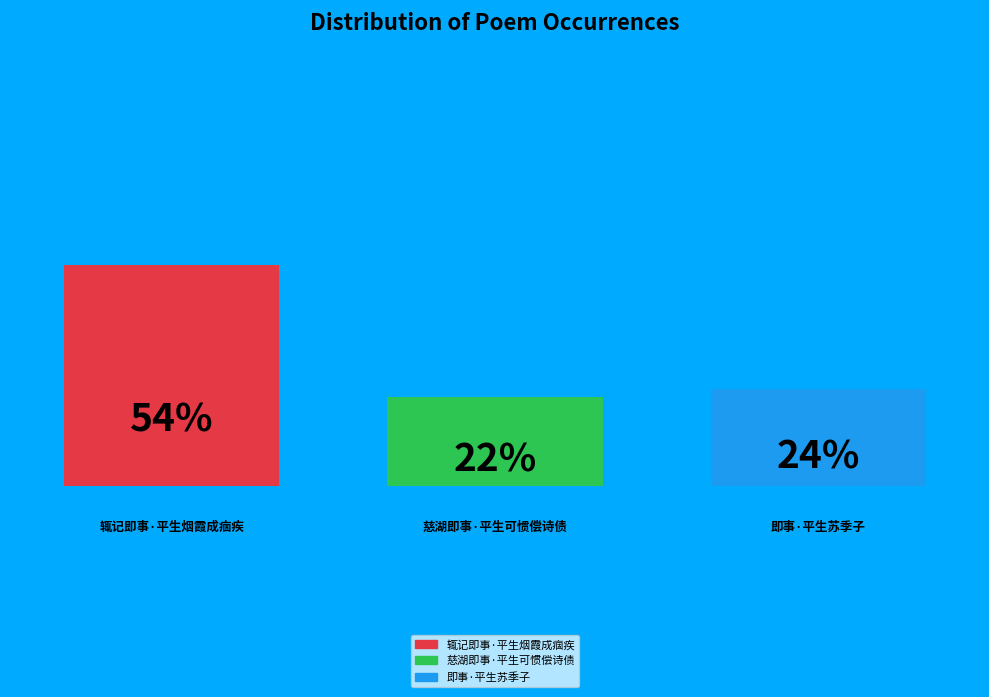

Does the chart contain any negative values?

No